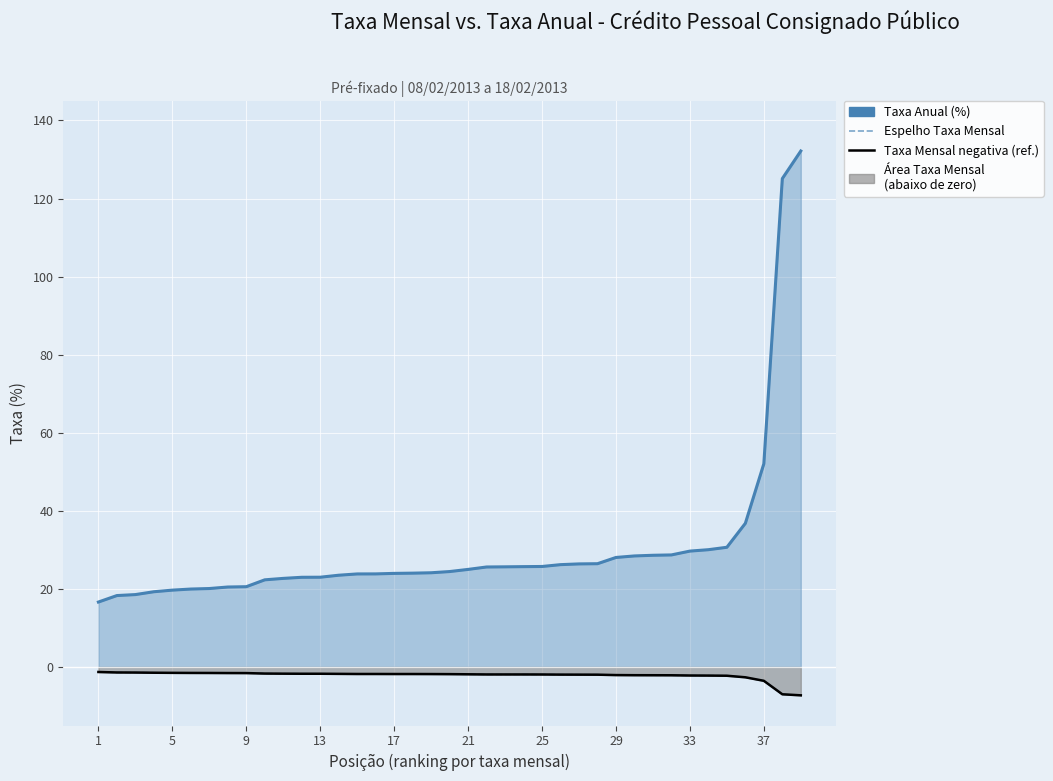

What are all the series names shown in the legend?

Taxa Anual (%), Espelho Taxa Mensal, Taxa Mensal negativa (ref.)